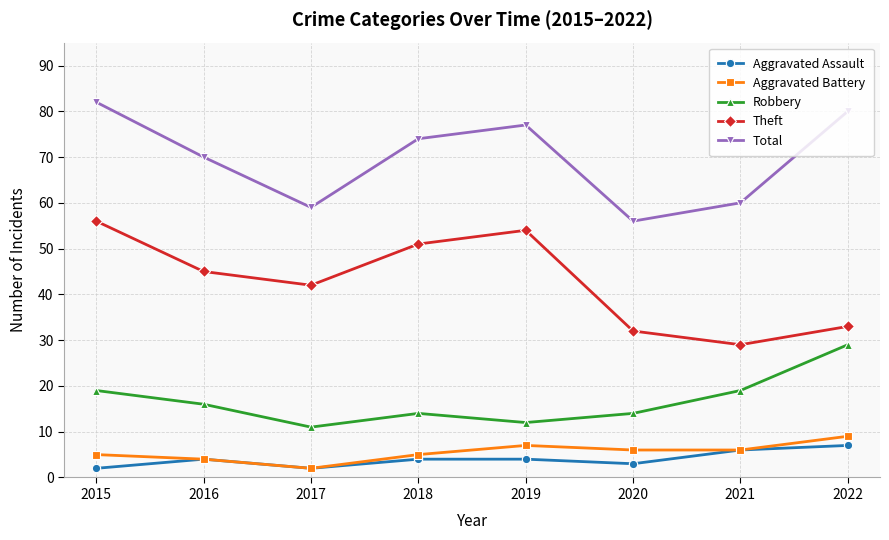

At which category does Aggravated Battery reach its first local valley?

2017